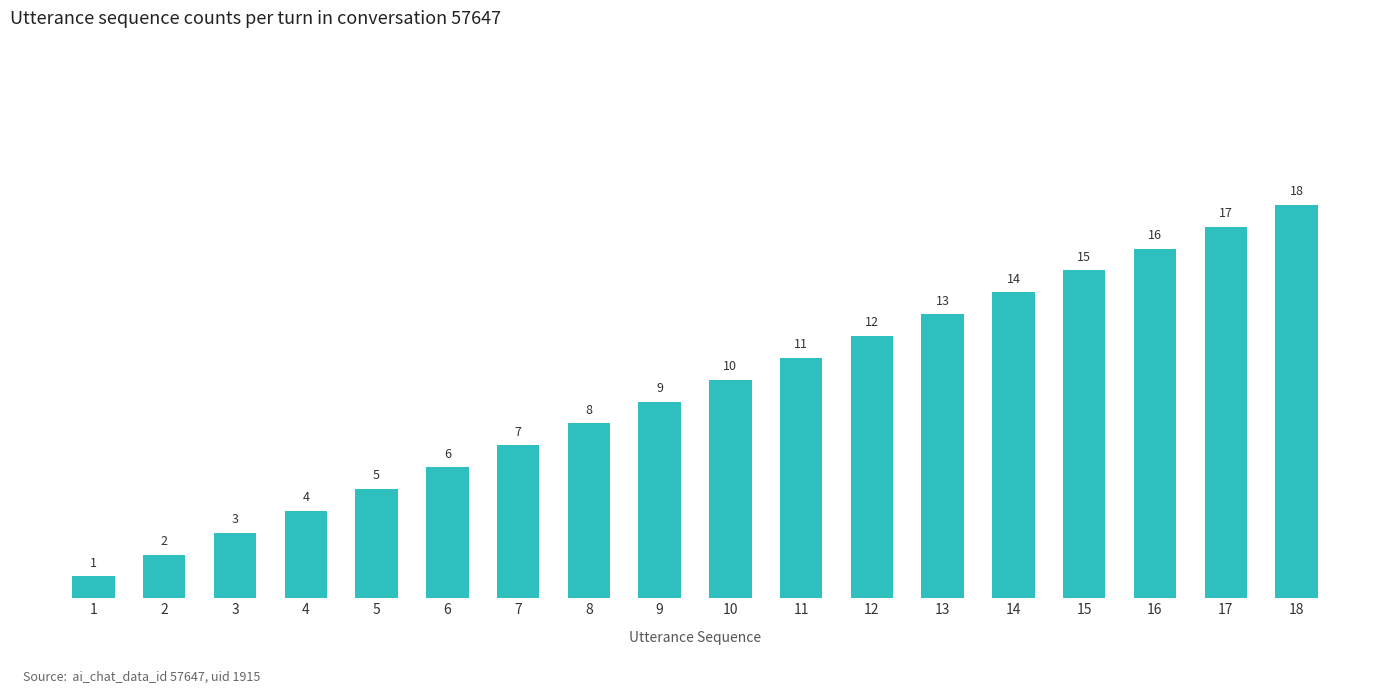

Reading right to left, what are all the values shown in this chart?

18	17	16	15	14	13	12	11	10	9	8	7	6	5	4	3	2	1